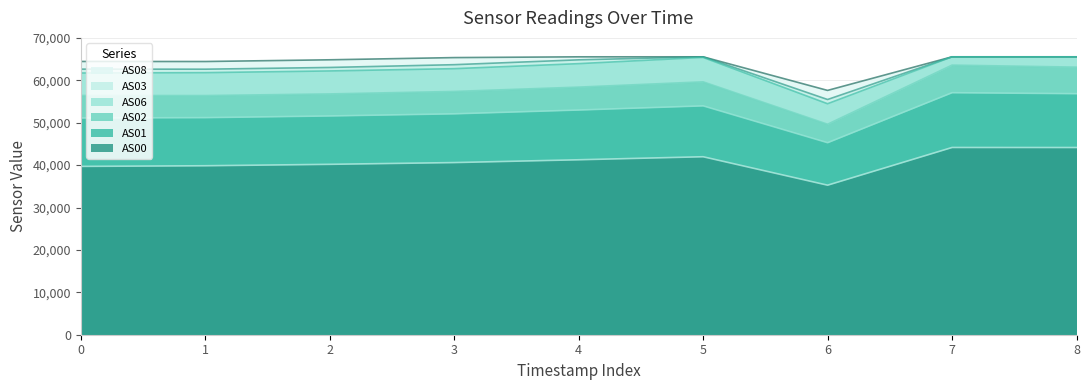

Reading left to right, extract all data points from this chart.

AS00: 39698	39848	40184	40596	41259	41972	35266	44156	44147
AS01: 51114	51196	51592	52096	52991	53972	45286	57077	56843
AS02: 56418	56396	56786	57369	58390	59636	49640	63581	63104
AS06: 61718	61805	62205	62744	63926	65398	54472	65535	65535
AS03: 62631	62620	63027	63681	64825	65535	55468	65535	65535
AS08: 64441	64428	64834	65353	65535	65535	57613	65535	65535